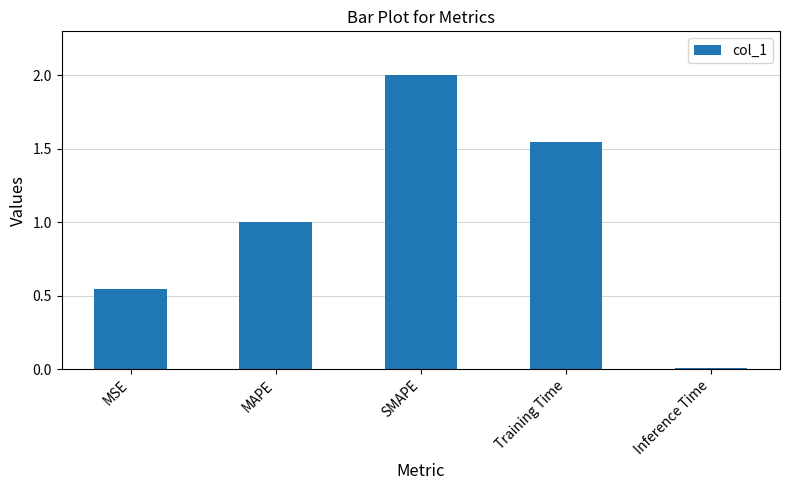

Between MAPE and Inference Time, which is larger?

MAPE